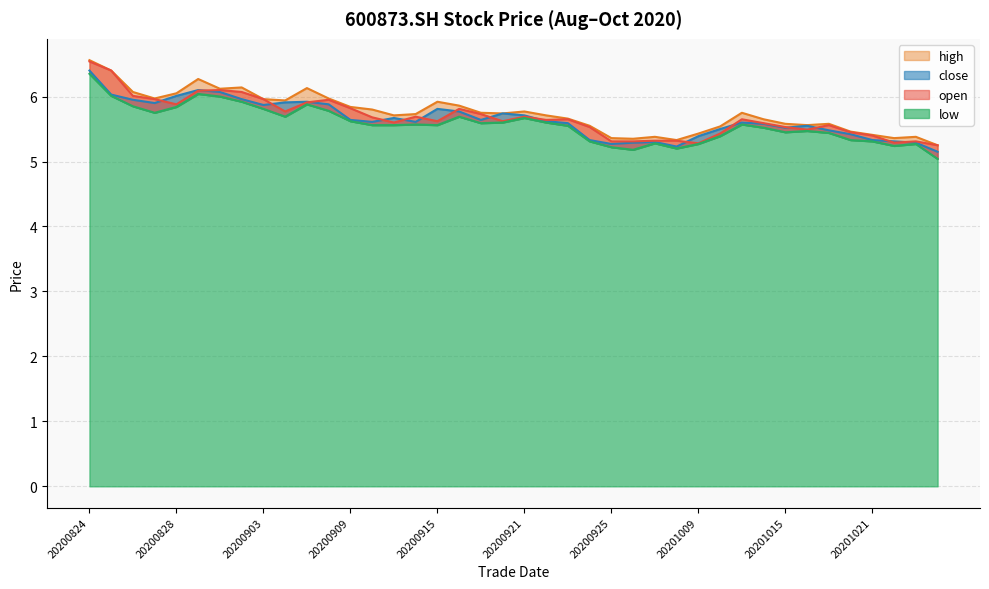

How many distinct data groups are displayed?

4